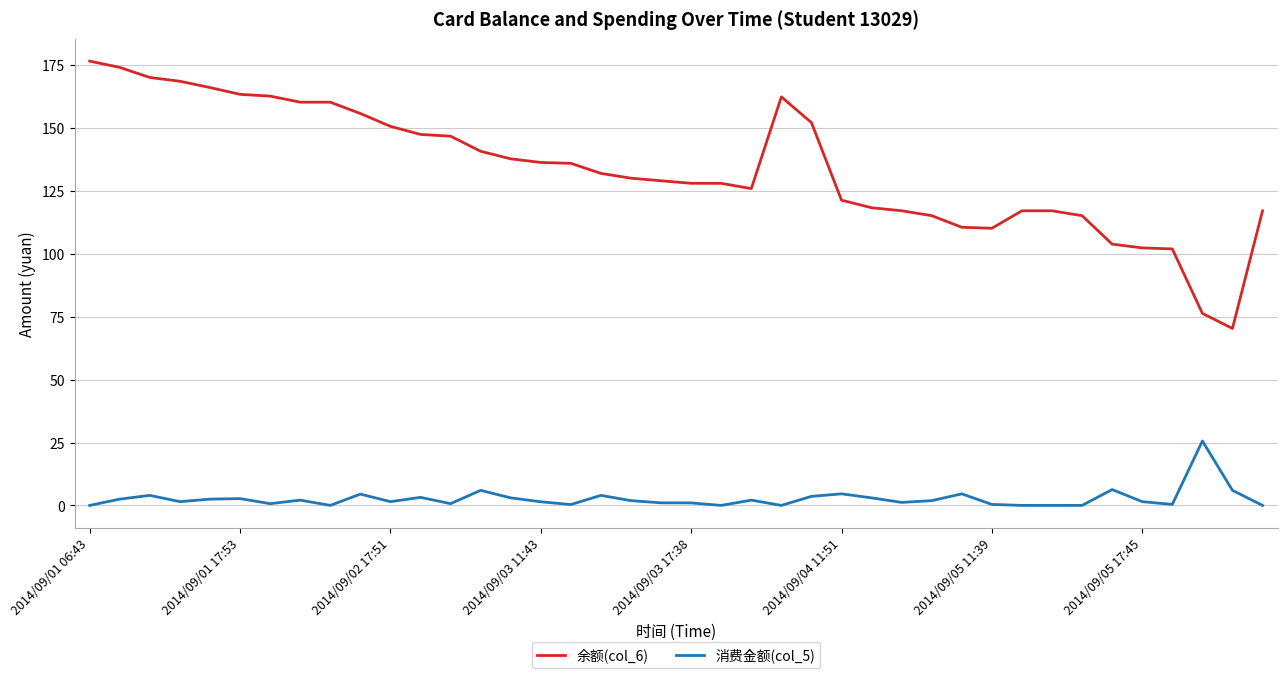

Which series has the largest total across all categories?

余额(col_6)